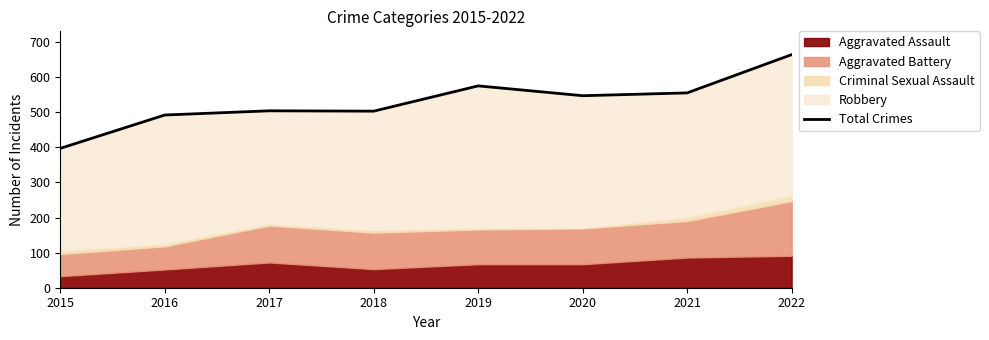

Which has a higher value, 2020 or 2019?

2019